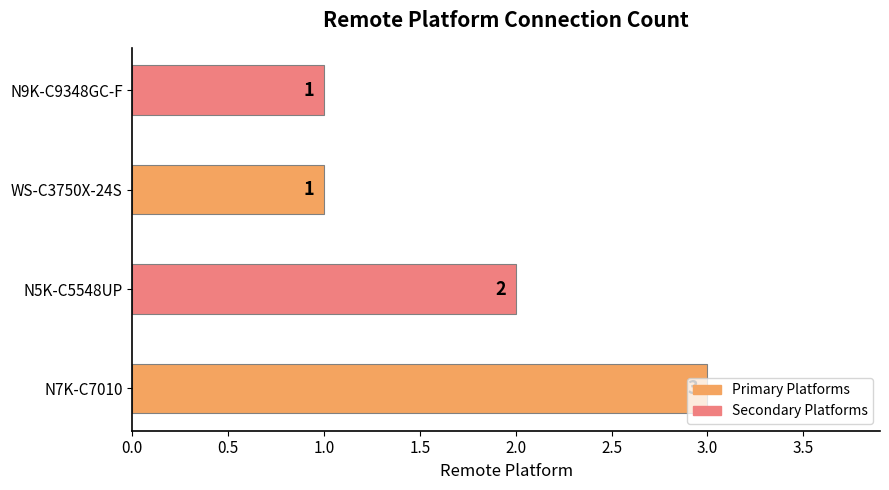

Is it true that the value at N7K-C7010 is 3?

True